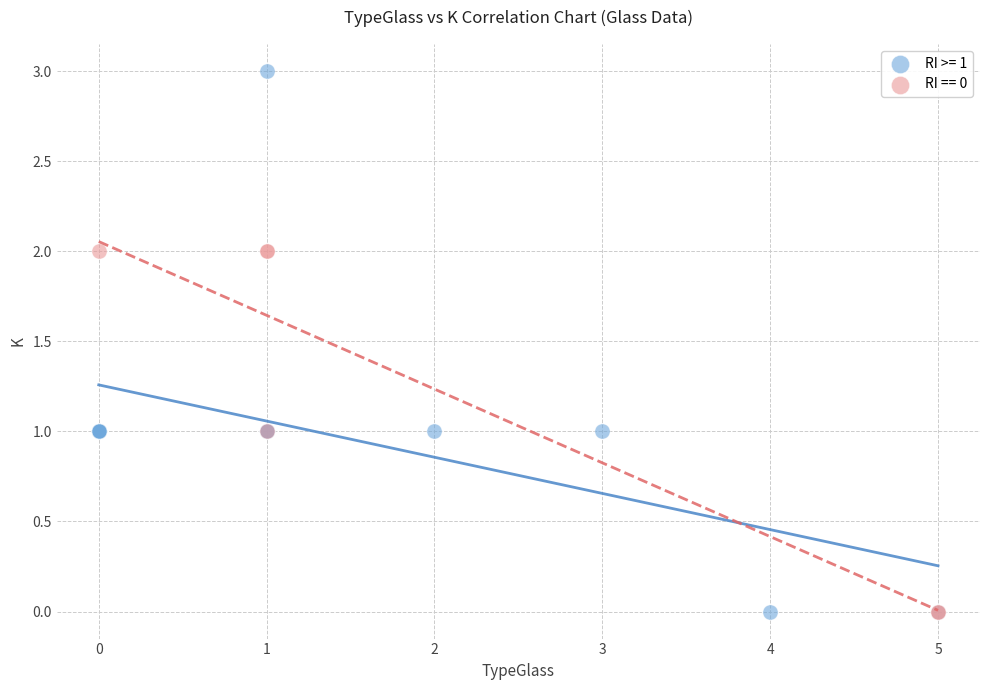

Which series has the largest Y range (max minus min)?

RI >= 1